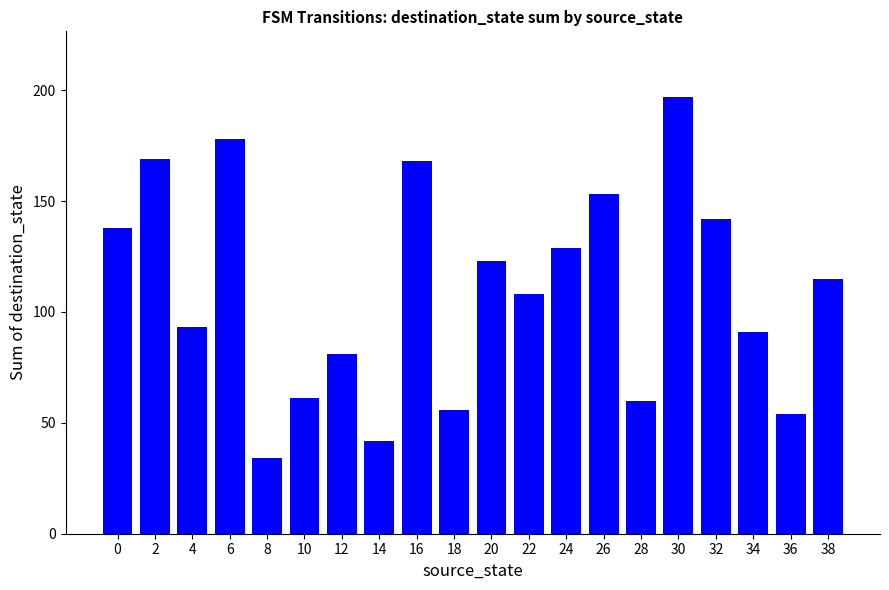

What is the value of the 17th bar from the left?

142